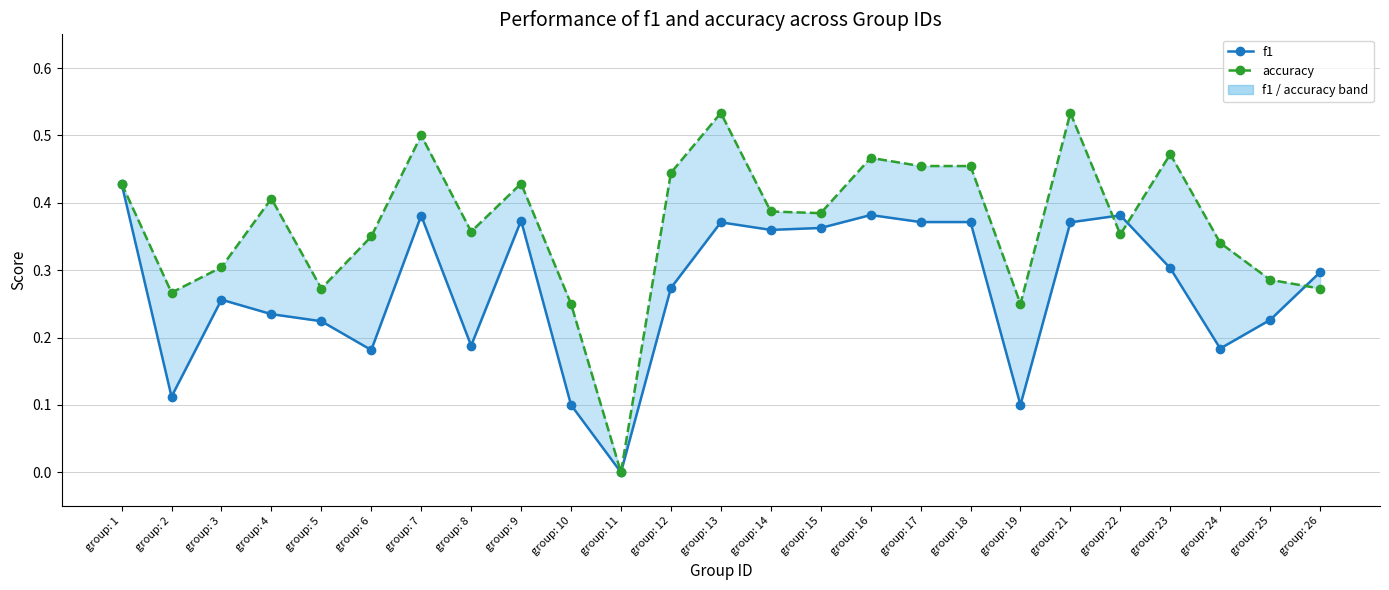

Reading left to right, list all the values displayed in this chart.

f1: 0.4	0.1	0.3	0.2	0.2	0.2	0.4	0.2	0.4	0.1	0.0	0.3	0.4	0.4	0.4	0.4	0.4	0.4	0.1	0.4	0.4	0.3	0.2	0.2	0.3
accuracy: 0.4	0.3	0.3	0.4	0.3	0.3	0.5	0.4	0.4	0.2	0.0	0.4	0.5	0.4	0.4	0.5	0.5	0.5	0.2	0.5	0.4	0.5	0.3	0.3	0.3